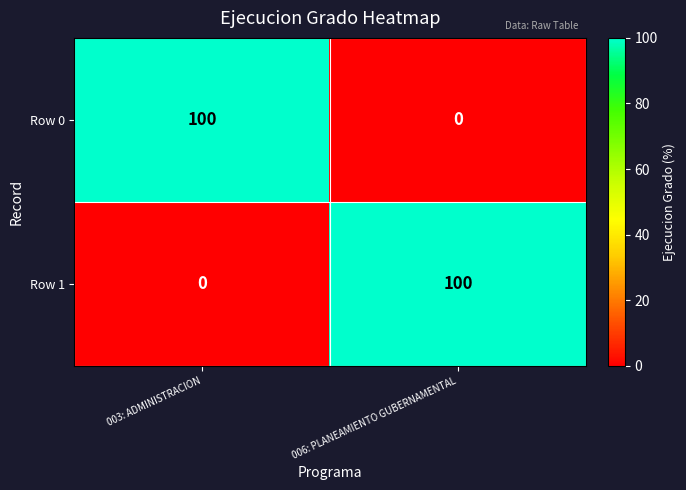

What is the difference between the Row 0 values at 006: PLANEAMIENTO GUBERNAMENTAL and 003: ADMINISTRACION?

100